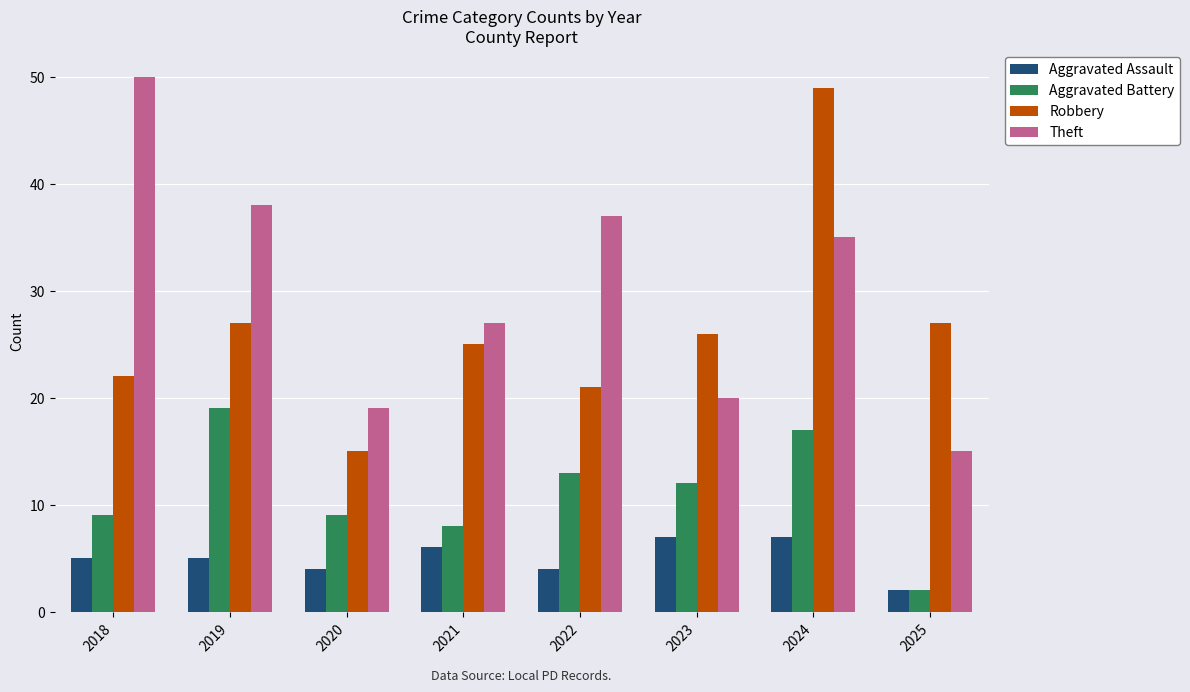

Between 2018 and 2023, which series saw the biggest shift?

Theft